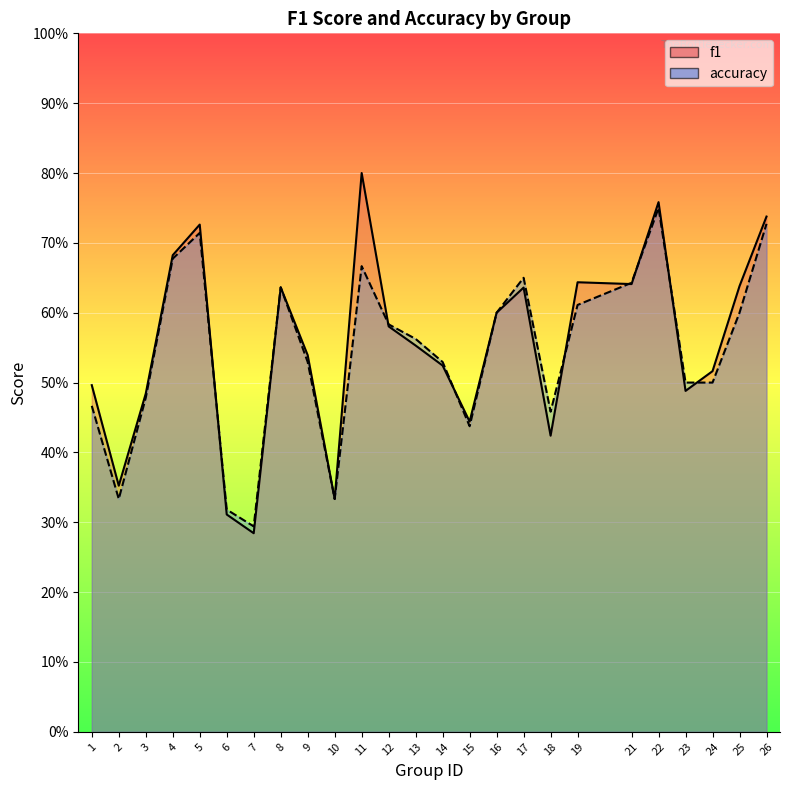

Where do accuracy and f1 first cross each other?

5 and 6